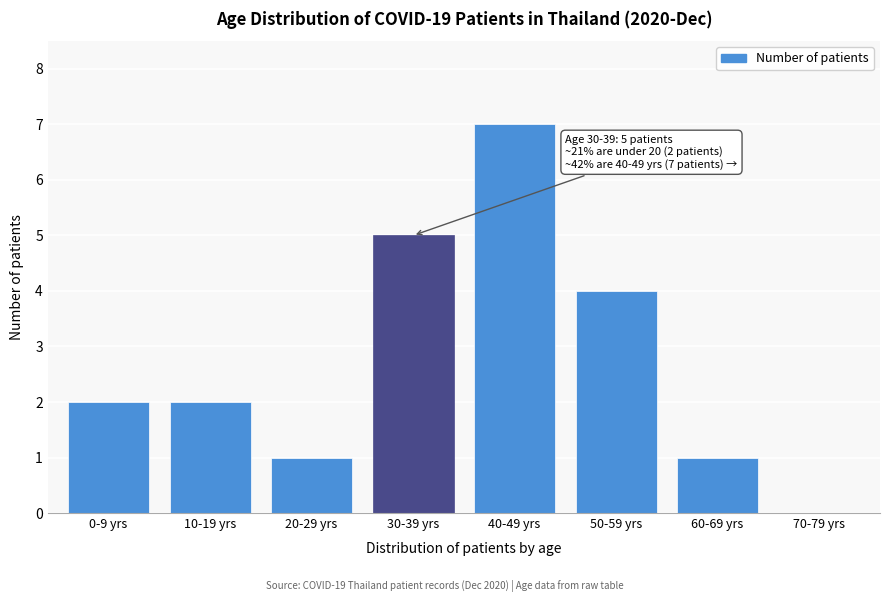

Reading left to right, extract all data points from this chart.

0-9 yrs=2	10-19 yrs=2	20-29 yrs=1	30-39 yrs=5	40-49 yrs=7	50-59 yrs=4	60-69 yrs=1	70-79 yrs=0